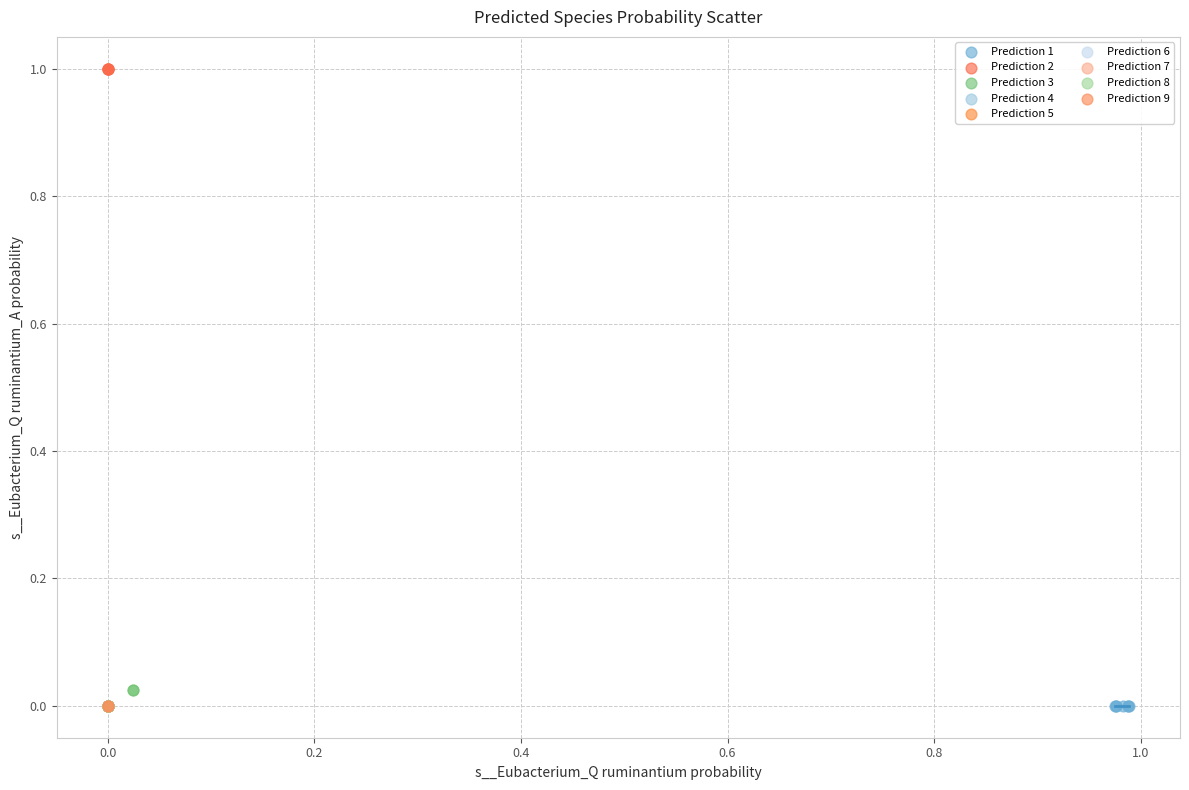

What are all the series names shown in the legend?

Prediction 1, Prediction 2, Prediction 3, Prediction 4, Prediction 5, Prediction 6, Prediction 7, Prediction 8, Prediction 9